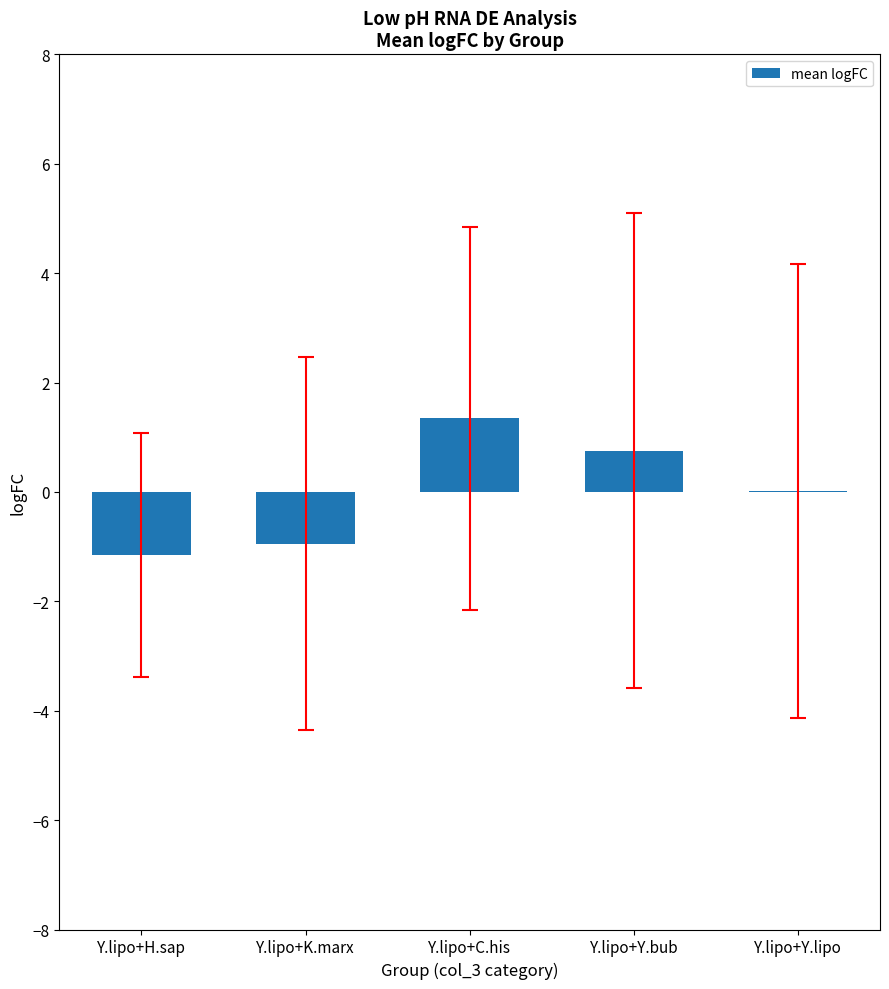

At which category does the chart reach its peak across all series?

Y.lipo+C.his